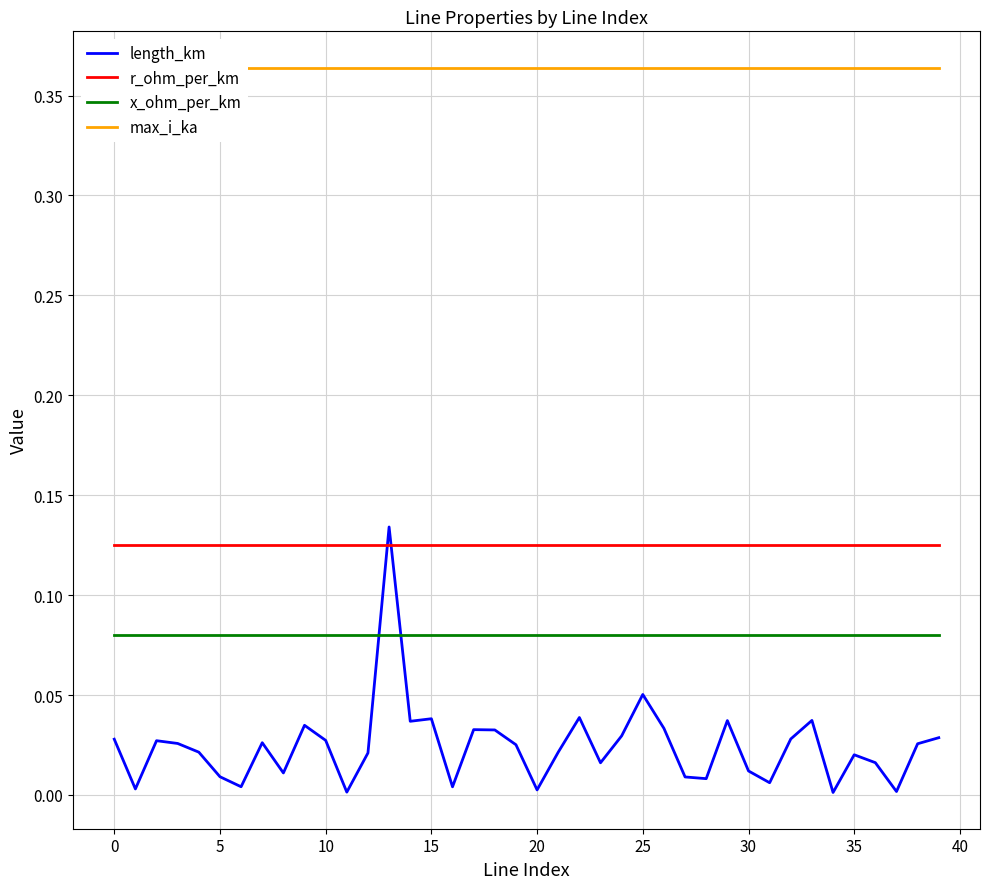

Which series has the largest range (max minus min)?

length_km